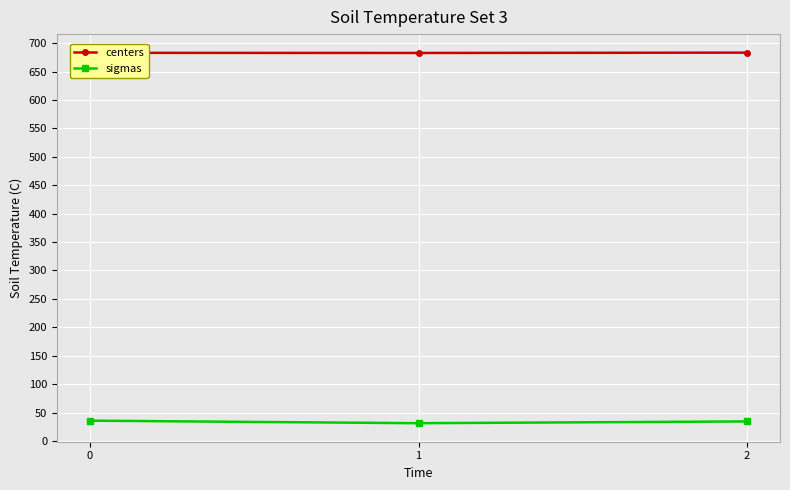

How many series are shown in this chart?

2